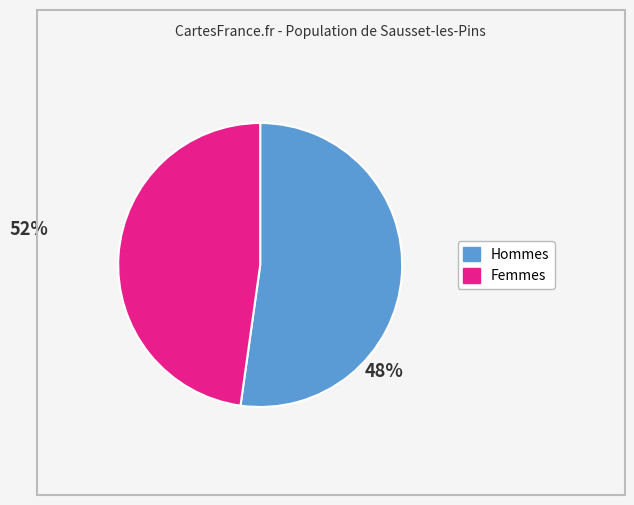

Does any single category account for the majority?

Yes